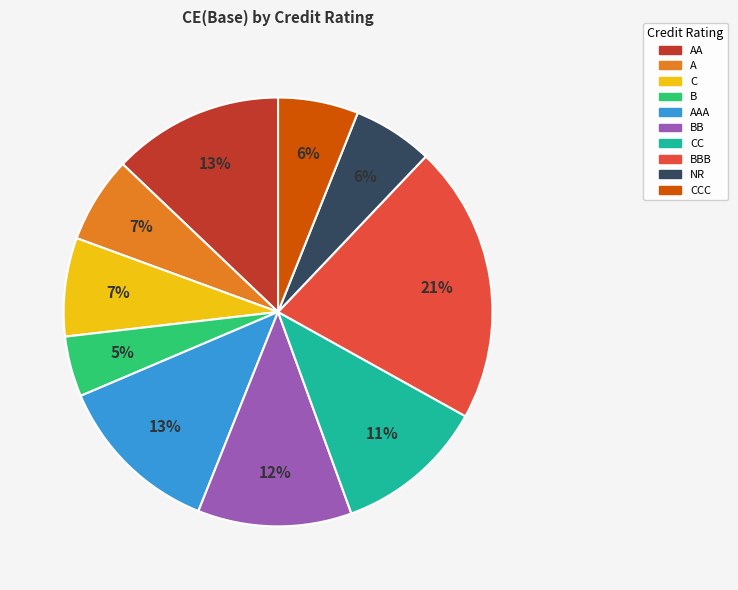

Is there a majority slice in this chart?

No